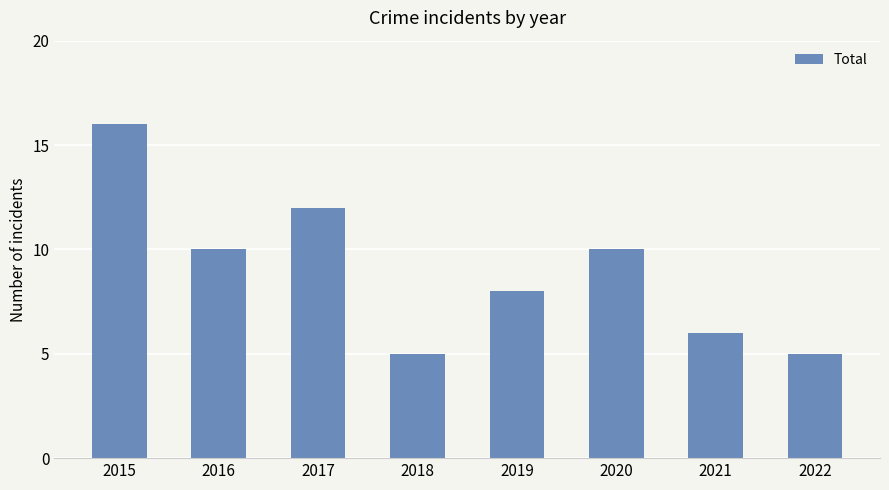

How many bars are there in total?

8